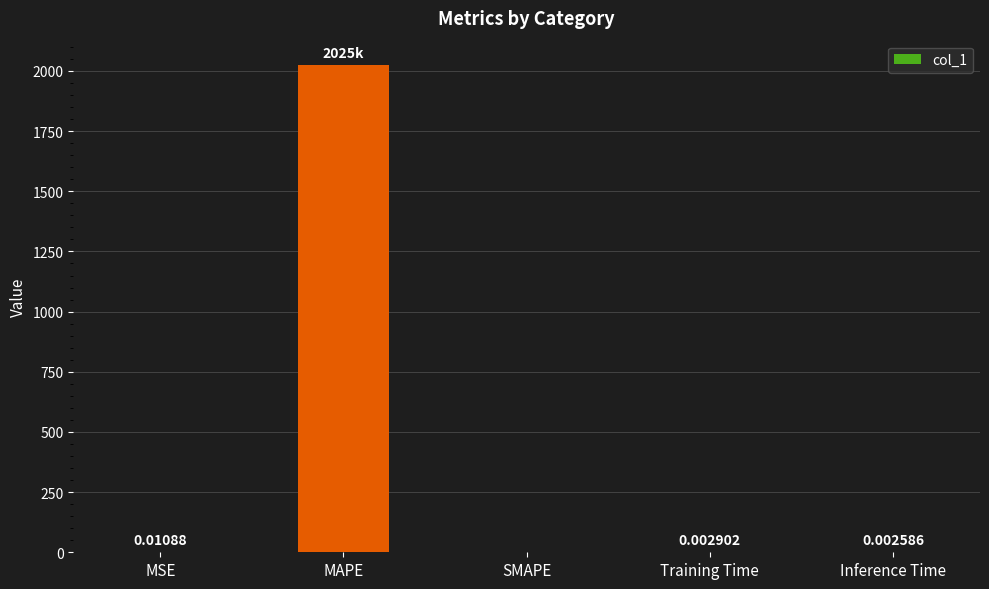

Which has a higher value, SMAPE or MAPE?

MAPE